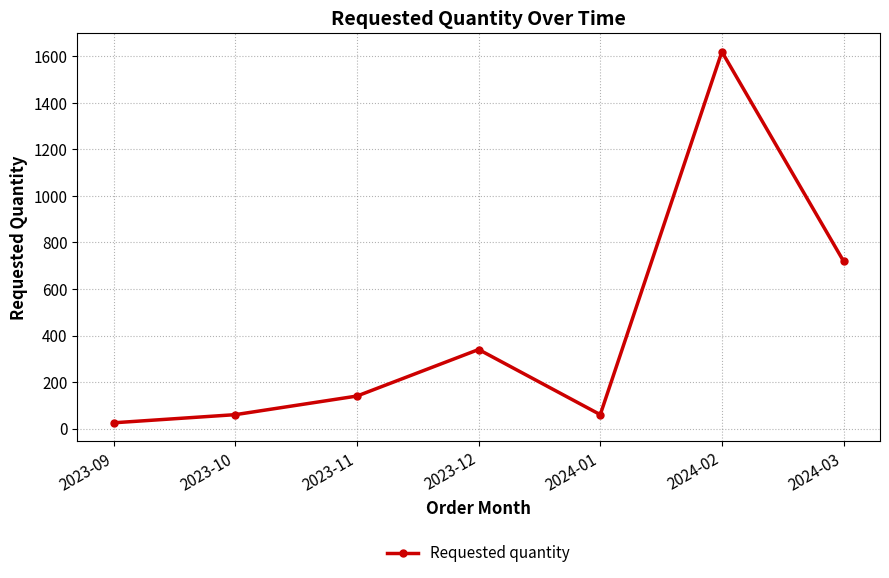

Reading left to right, extract all data points from this chart.

2023-09=25	2023-10=60	2023-11=140	2023-12=340	2024-01=60	2024-02=1620	2024-03=720